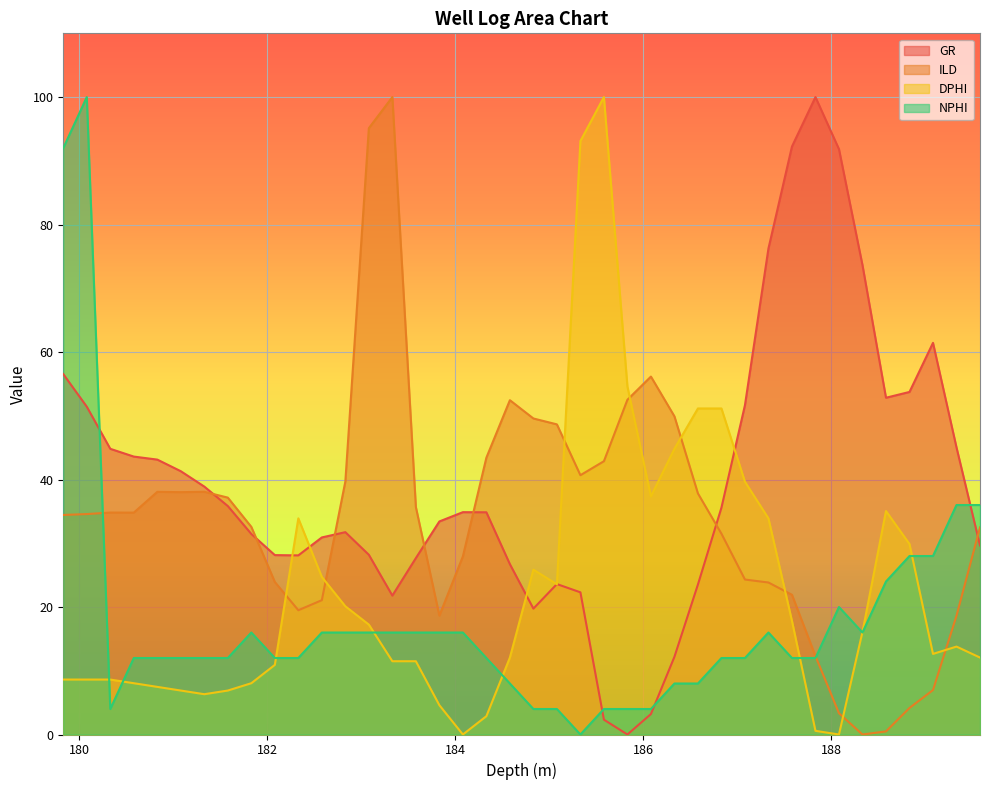

List the series in order of their overall mean, highest first.

GR, ILD, DPHI, NPHI